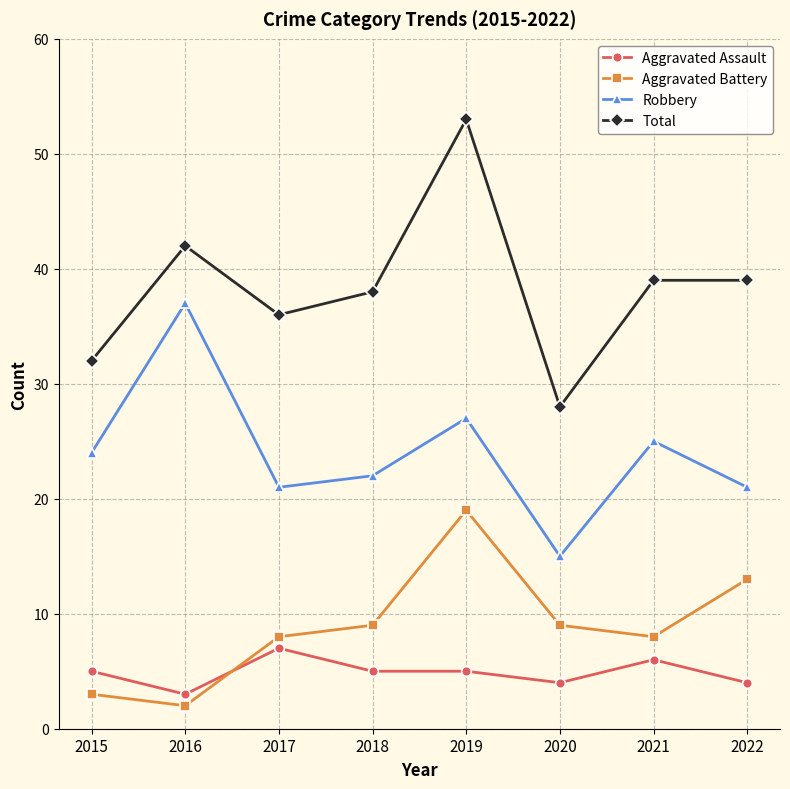

Does the chart display data point markers on the line(s)?

Yes